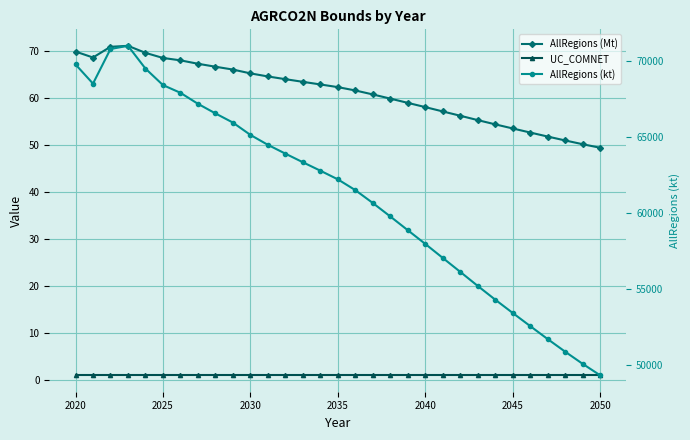

Is this an area chart (filled region under the line)?

No